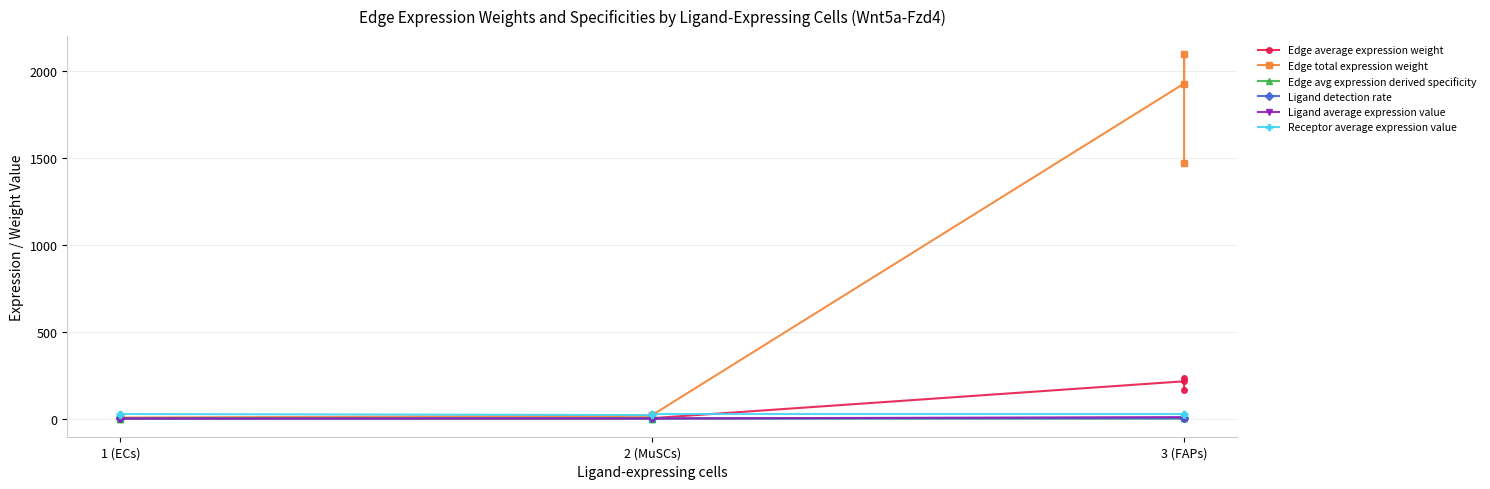

At which category does Edge avg expression derived specificity reach its first local valley?

1 (ECs)